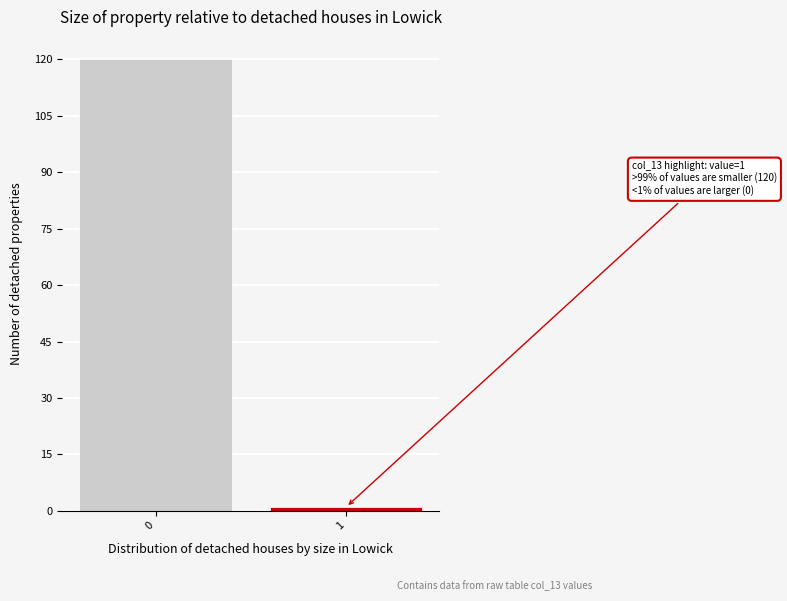

Reading right to left, list all the values displayed in this chart.

1	120